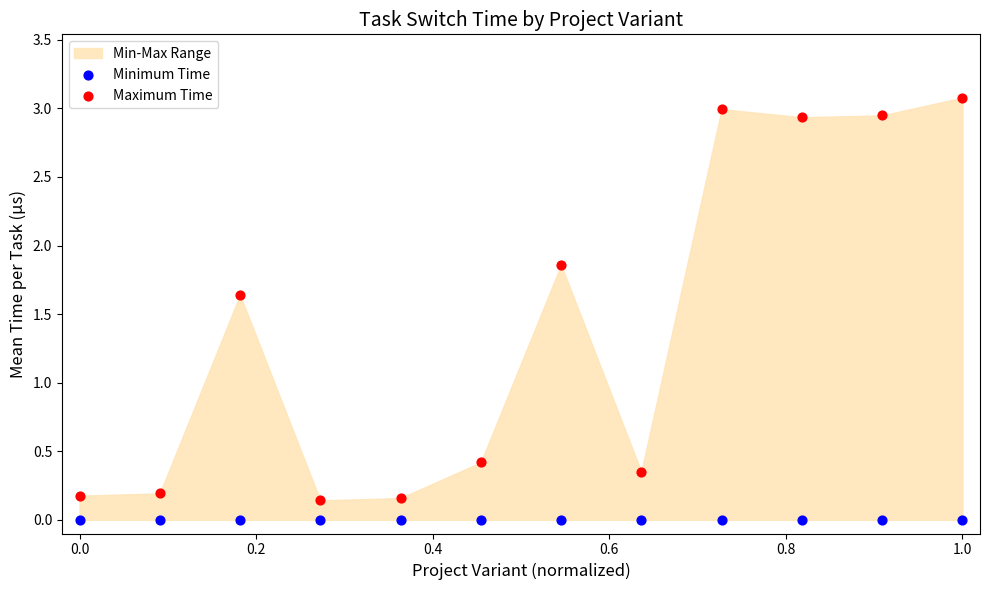

Which series reaches the maximum Y coordinate?

Maximum Time